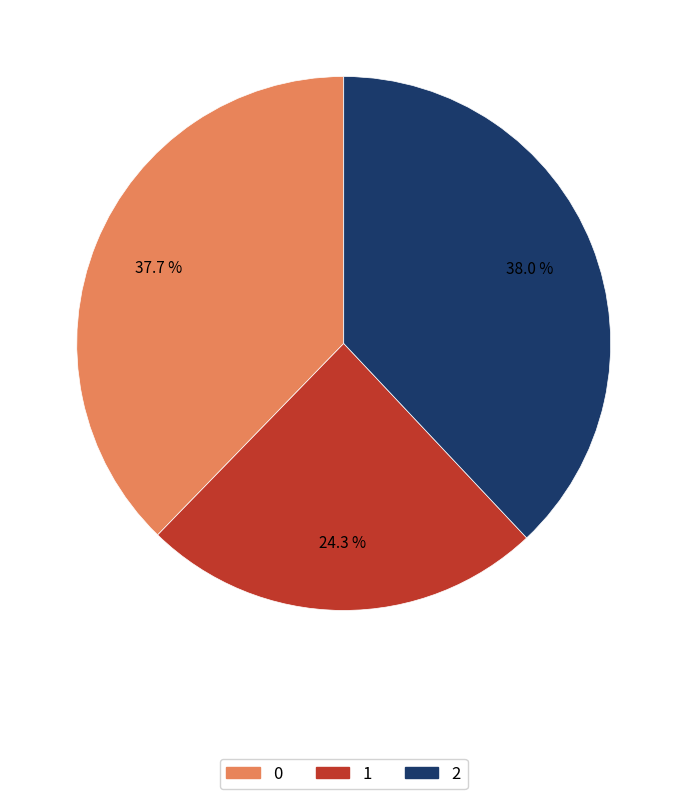

Approximately how many times larger is the value at 2 compared to 1?

1.6